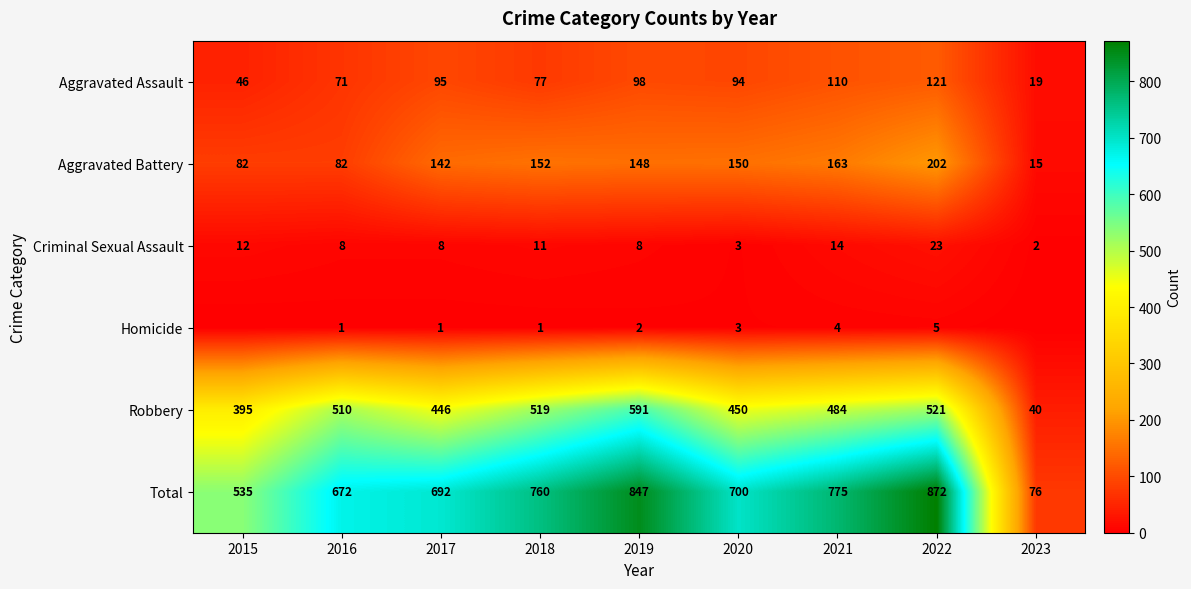

Where is Robbery nearest to the value 315?

2015